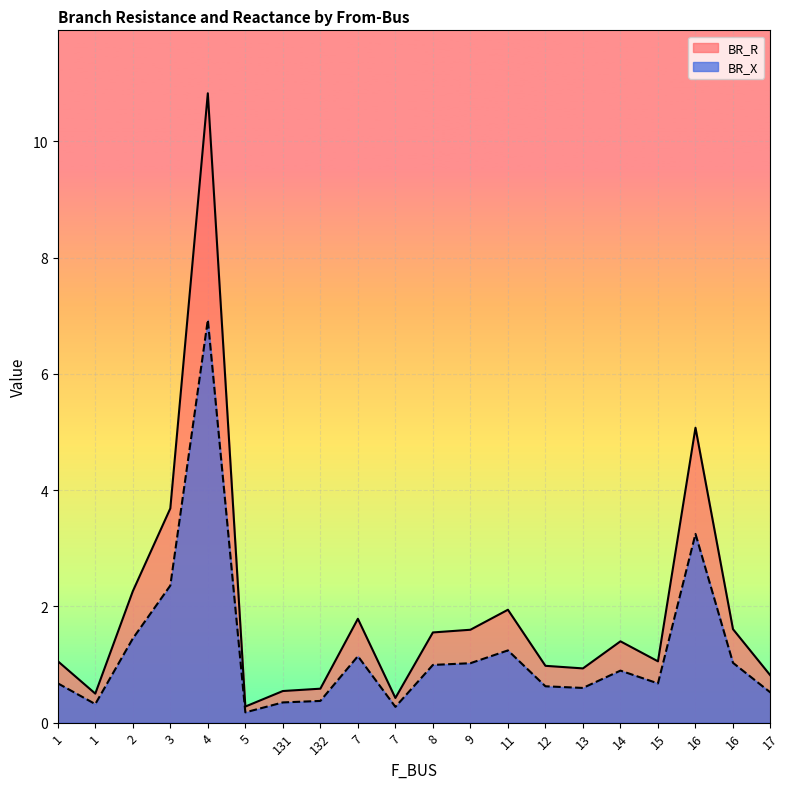

Reading right to left, extract all data points from this chart.

BR_R: 17=0.8	16=1.6	16=5.1	15=1.1	14=1.4	13=0.9	12=1.0	11=1.9	9=1.6	8=1.6	7=0.4	7=1.8	132=0.6	131=0.5	5=0.3	4=10.8	3=3.7	2=2.3	1=0.5	1=1.1
BR_X: 17=0.5	16=1.0	16=3.2	15=0.7	14=0.9	13=0.6	12=0.6	11=1.2	9=1.0	8=1.0	7=0.3	7=1.1	132=0.4	131=0.3	5=0.2	4=6.9	3=2.4	2=1.4	1=0.3	1=0.7